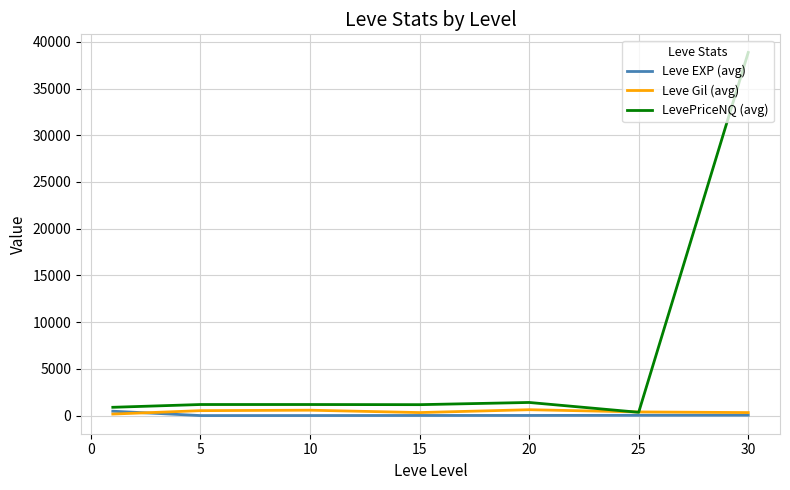

Which series has the largest range (max minus min)?

LevePriceNQ (avg)